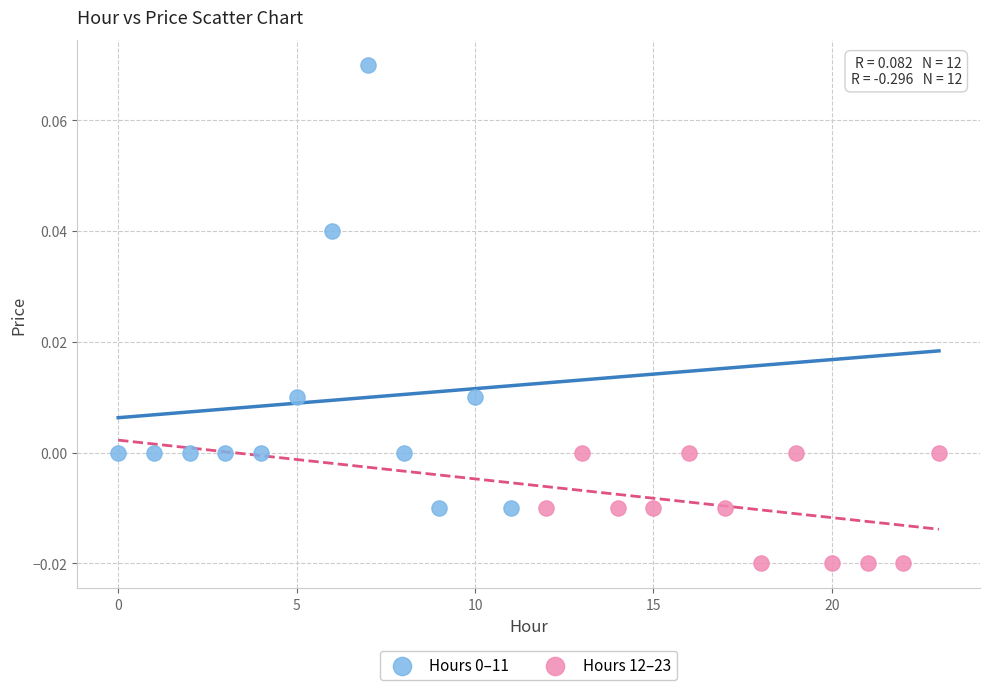

Which series reaches the minimum Y coordinate?

Hours 12–23